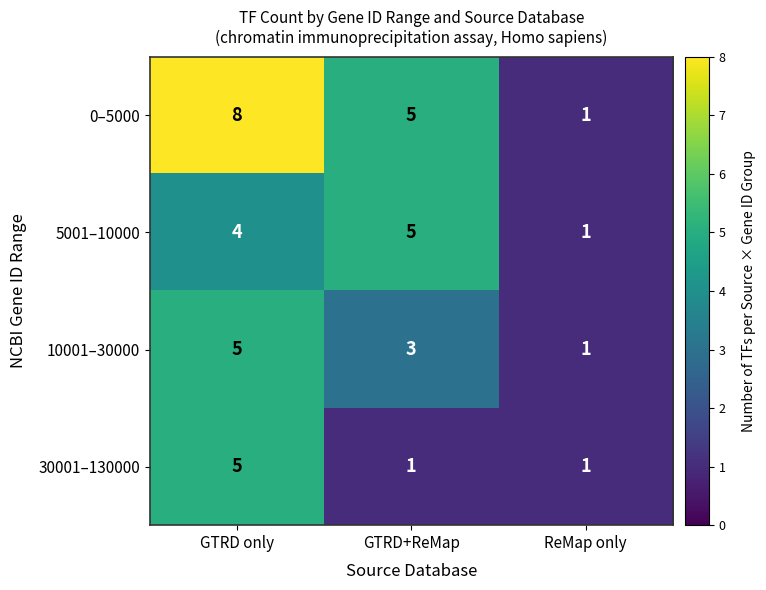

What is the spread (max minus min) of values at GTRD+ReMap?

4